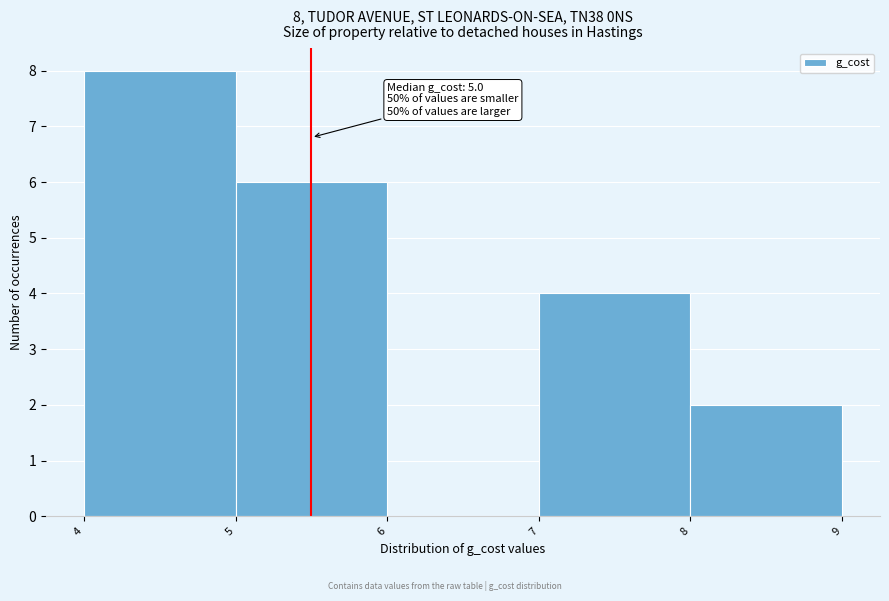

Reading left to right, transcribe all the data shown in this chart.

4=8	5=6	6=0	7=4	8=2